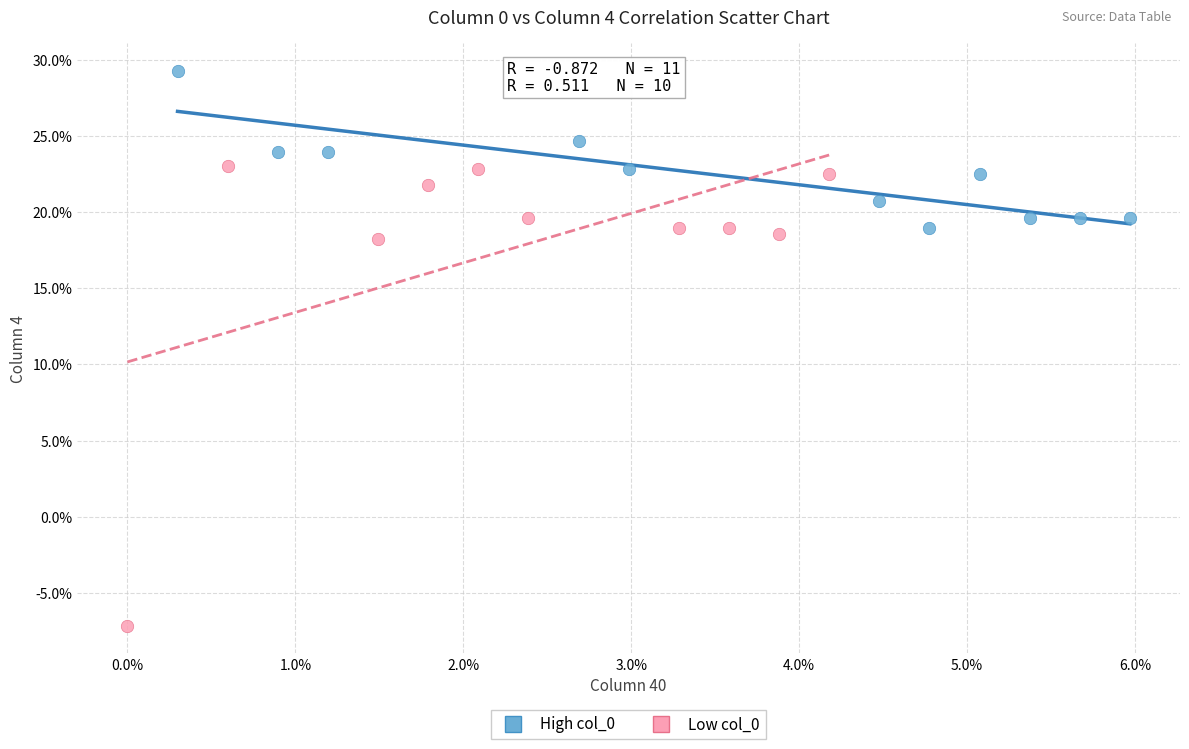

What are all the series names shown in the legend?

High col_0, Low col_0